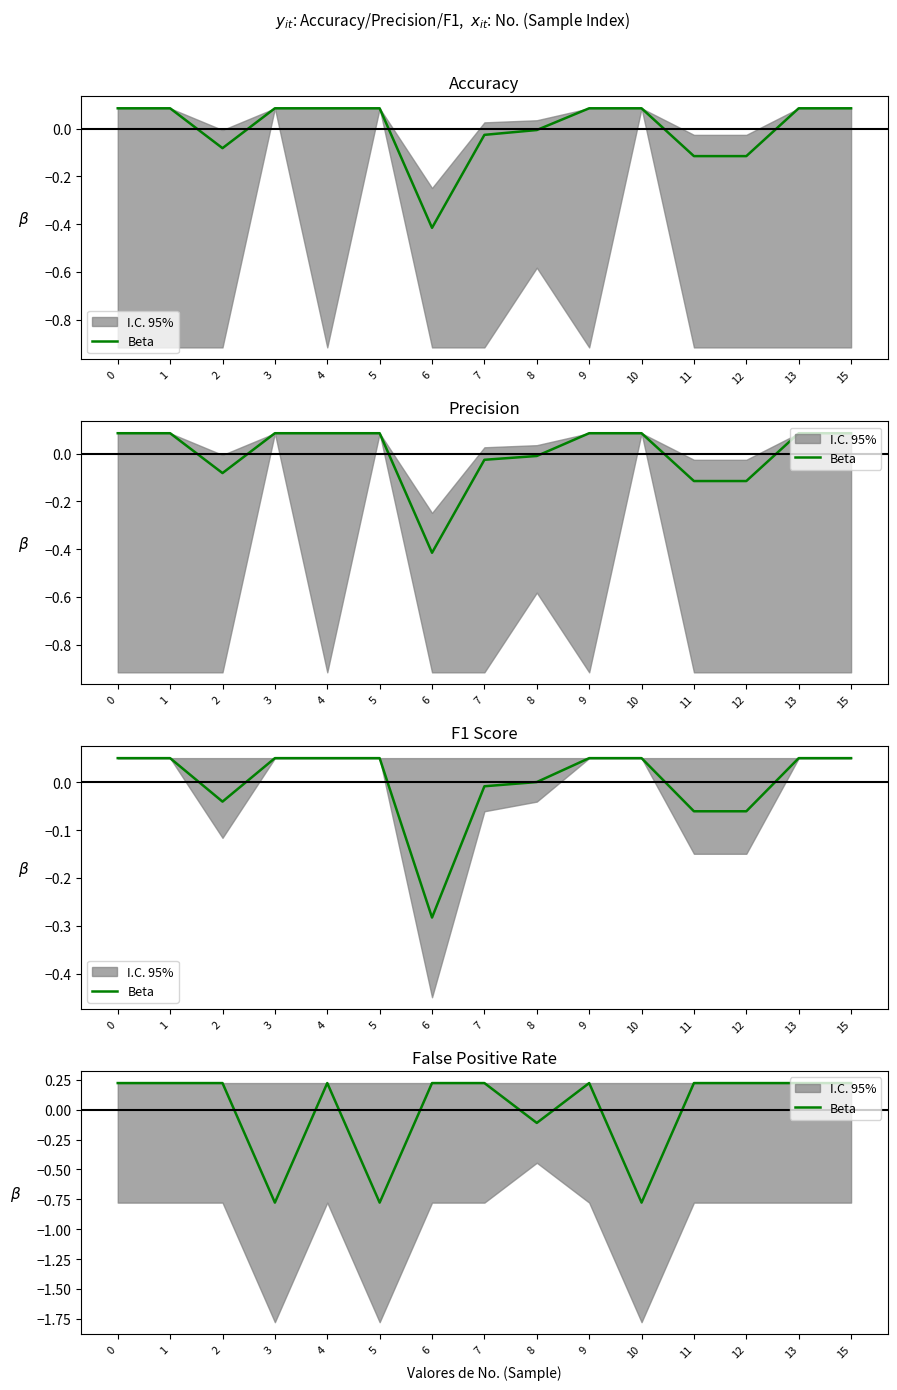

Reading left to right, what are all the values shown in this chart?

0.2	0.2	0.2	-0.8	0.2	-0.8	0.2	0.2	-0.1	0.2	-0.8	0.2	0.2	0.2	0.2